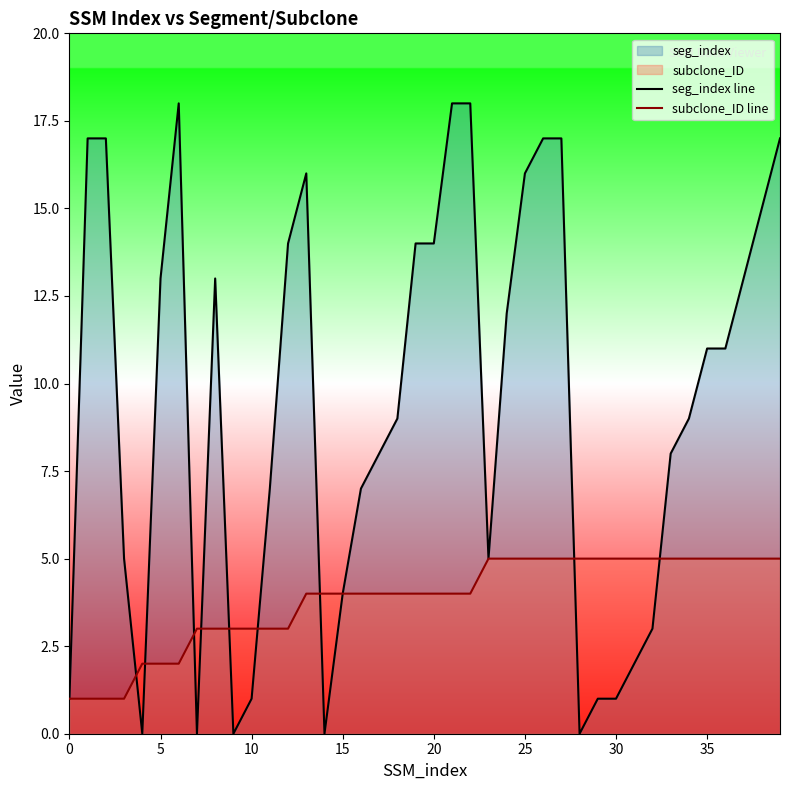

What is the difference between the seg_index line values at 35 and 20?

3